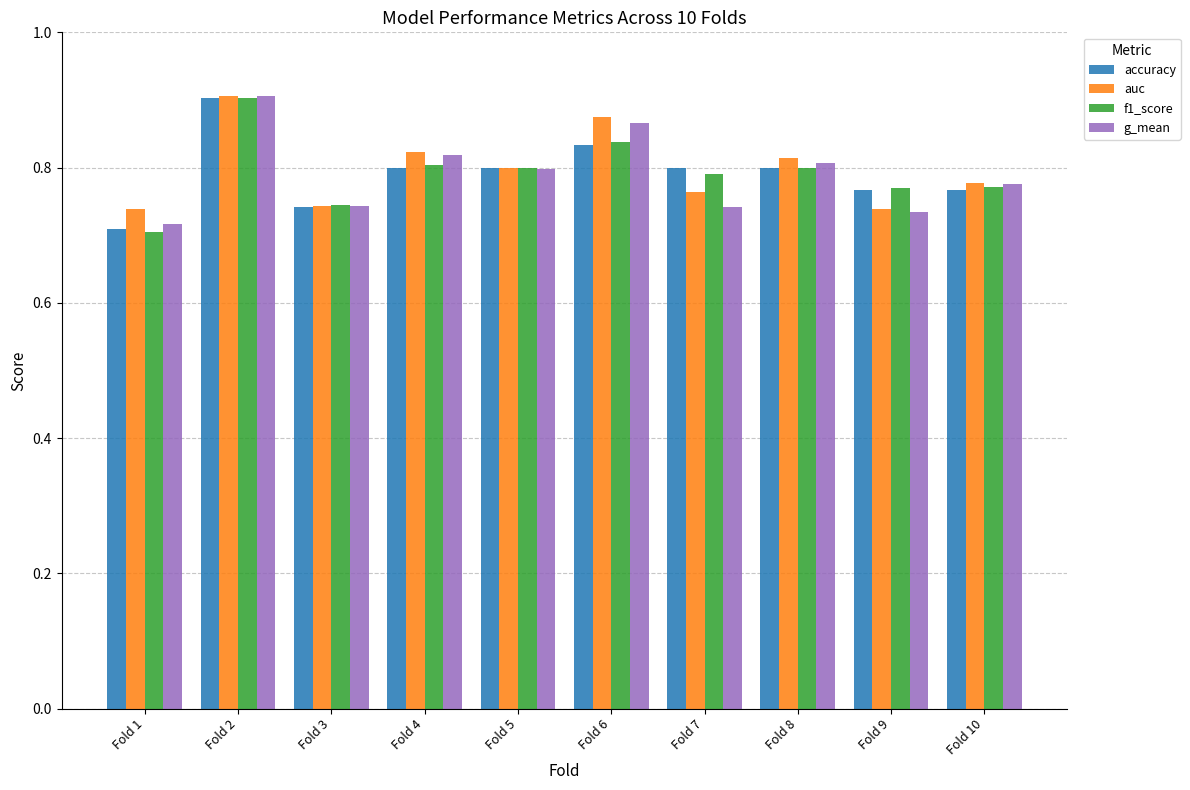

What is the difference between the auc values at Fold 5 and Fold 6?

0.1